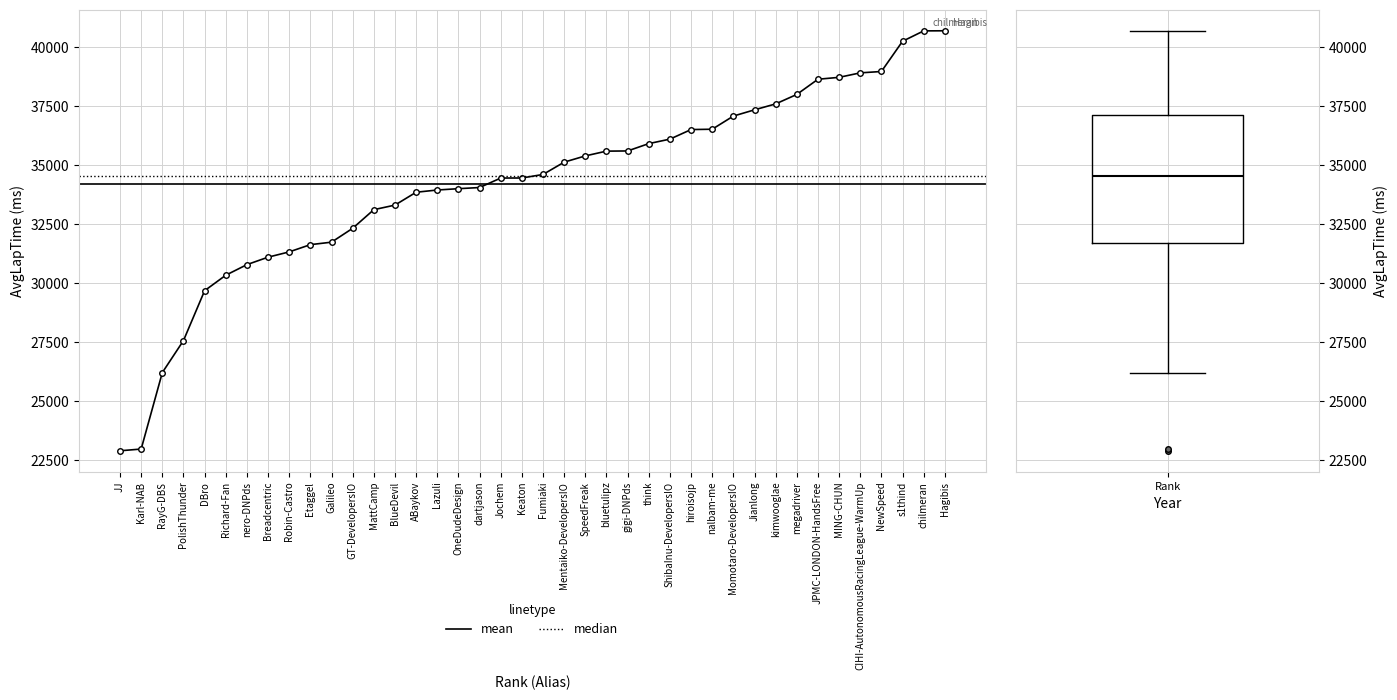

The value at Galileo is 31733. True or false?

True